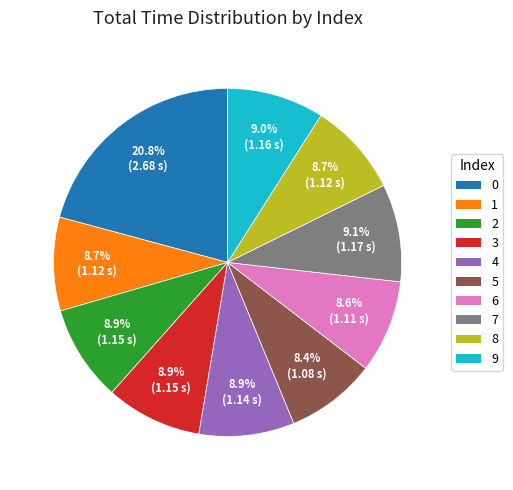

Is the sum of 4 and 0 greater than half?

No